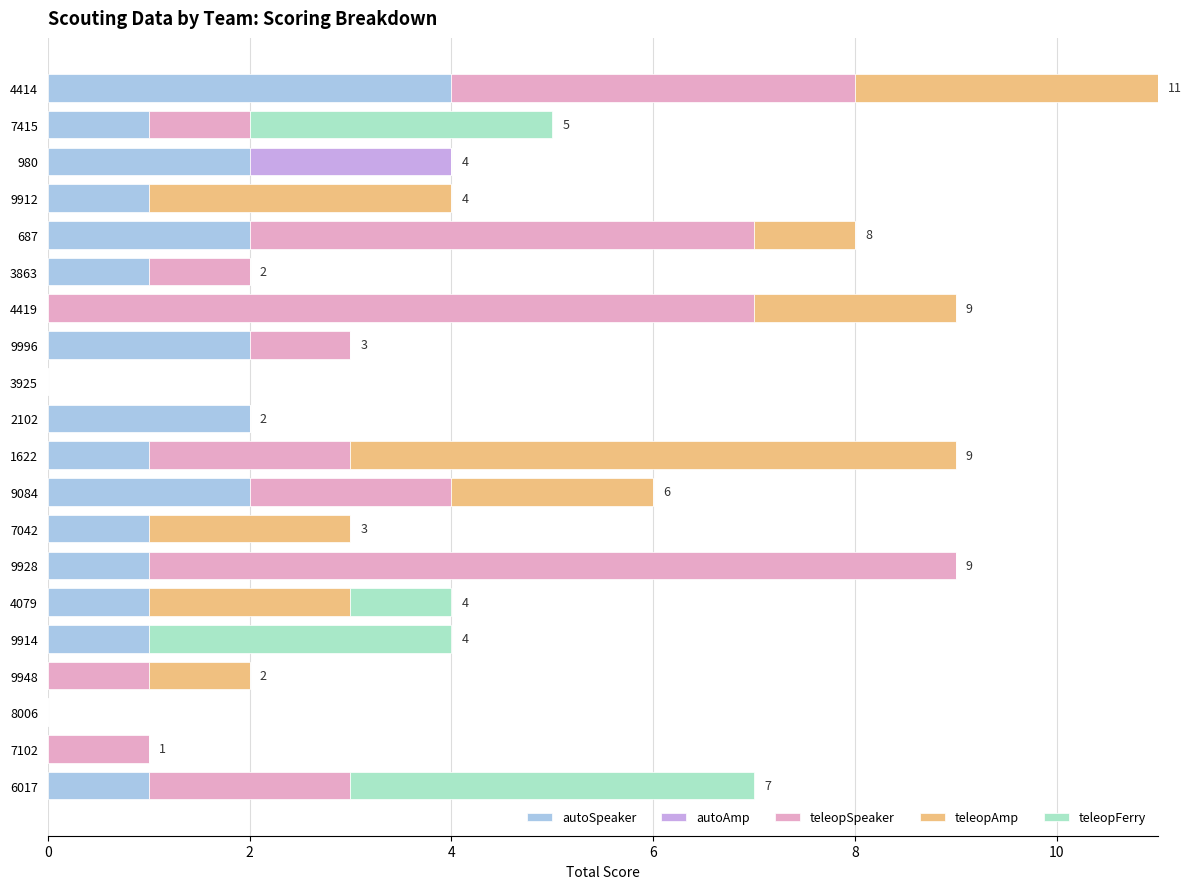

What is the total value across all series at 4414?

11